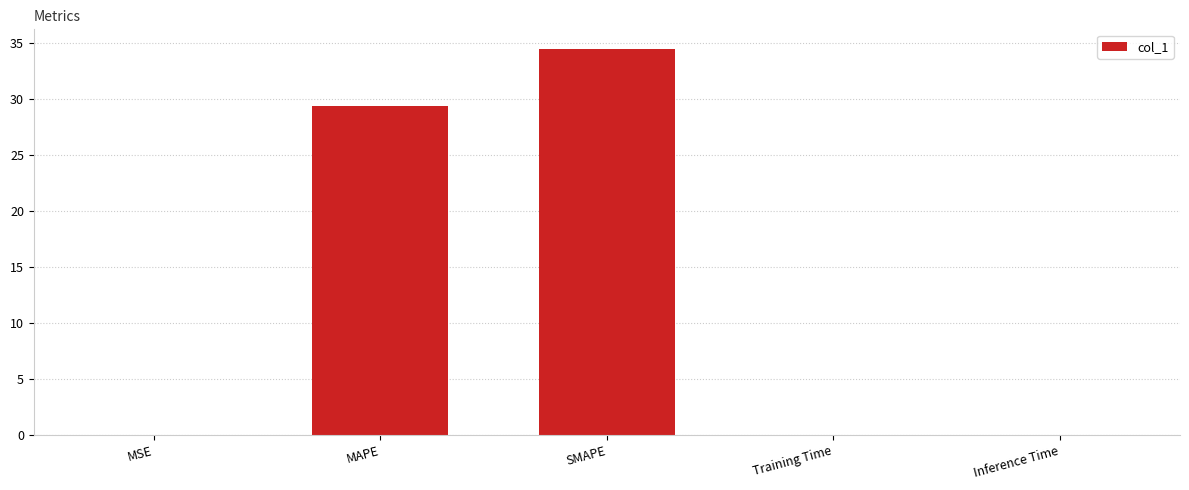

What is the greatest value displayed?

34.5